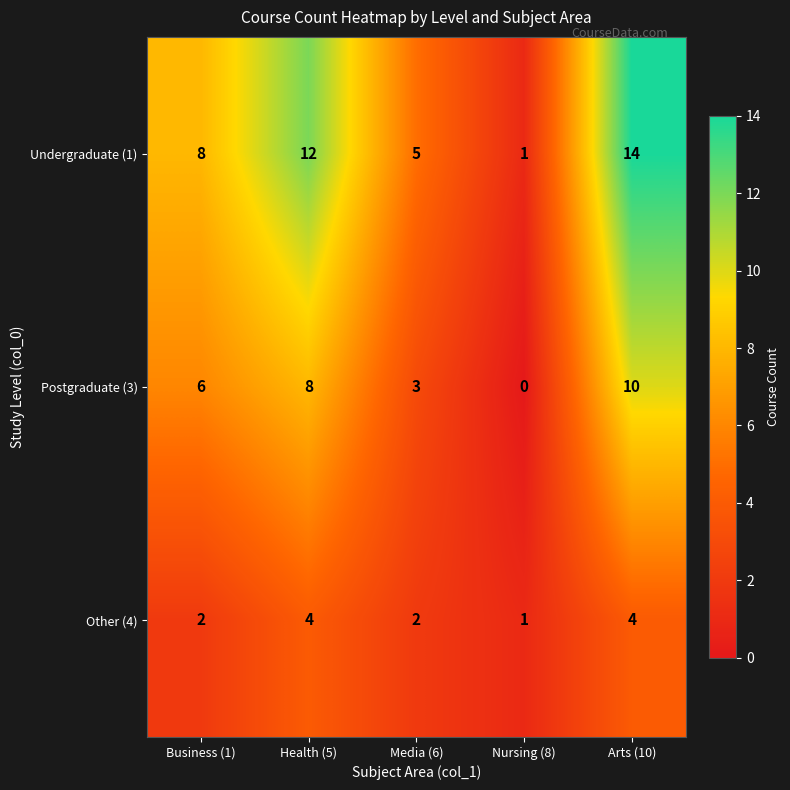

List the series in order of their overall mean, lowest first.

Other (4), Postgraduate (3), Undergraduate (1)